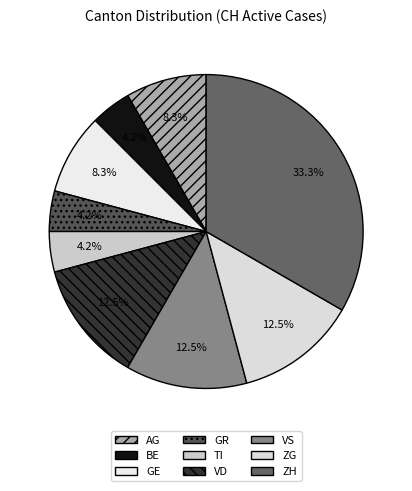

How many slices are in this pie chart?

9